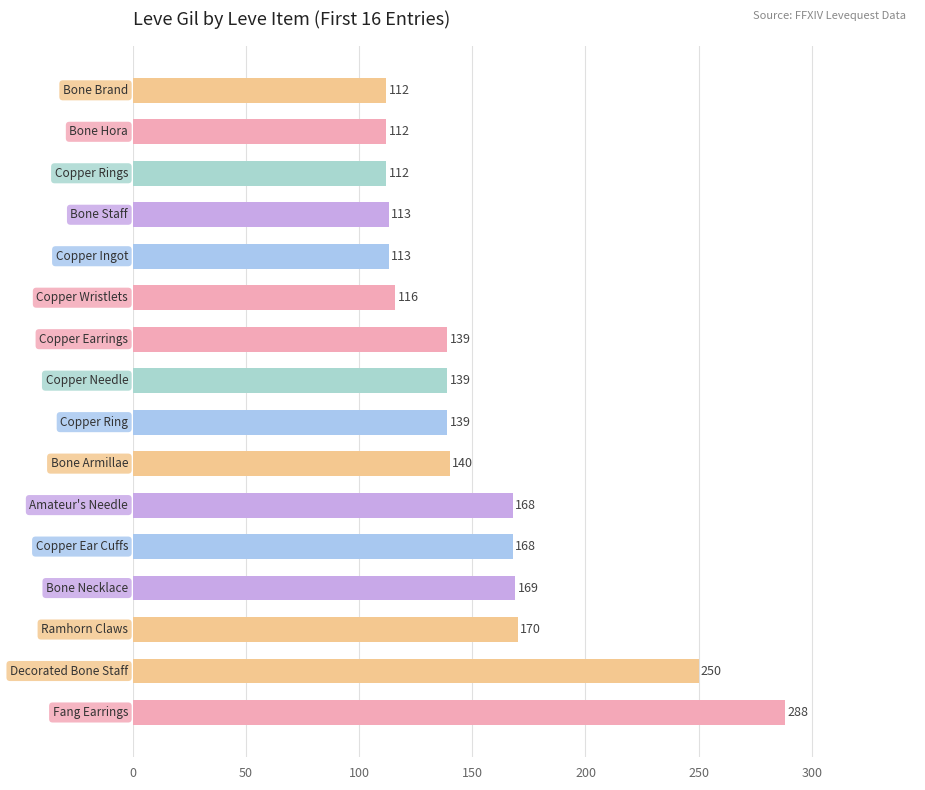

What is the average value?

153